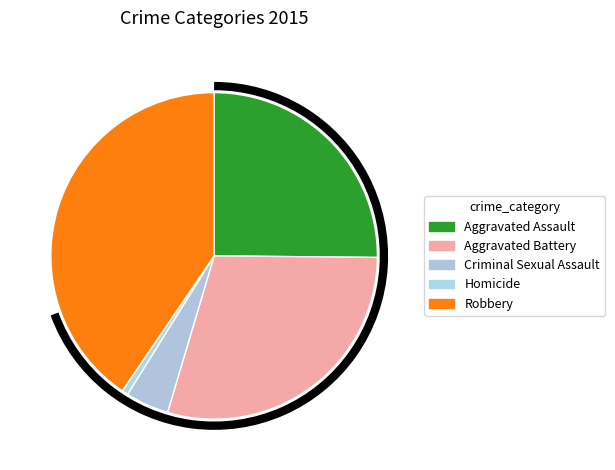

Is the sum of Robbery and Criminal Sexual Assault greater than half?

No